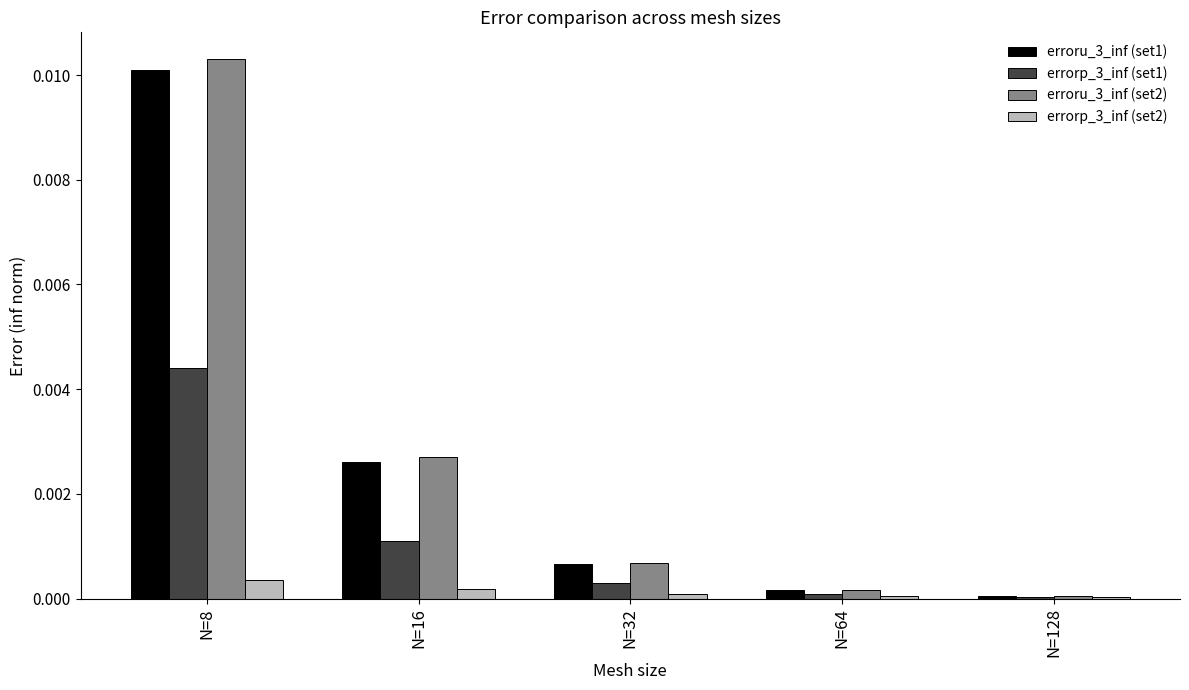

At which category is the sum across all series the highest?

N=8